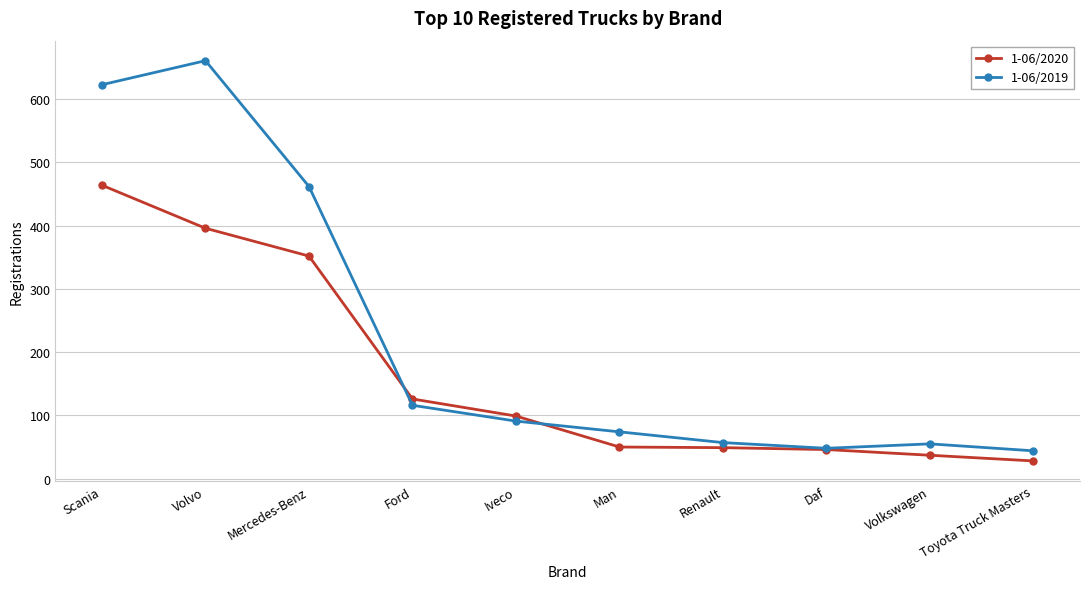

What is the approximate value of 1-06/2019 at Daf, to the nearest 10?

50